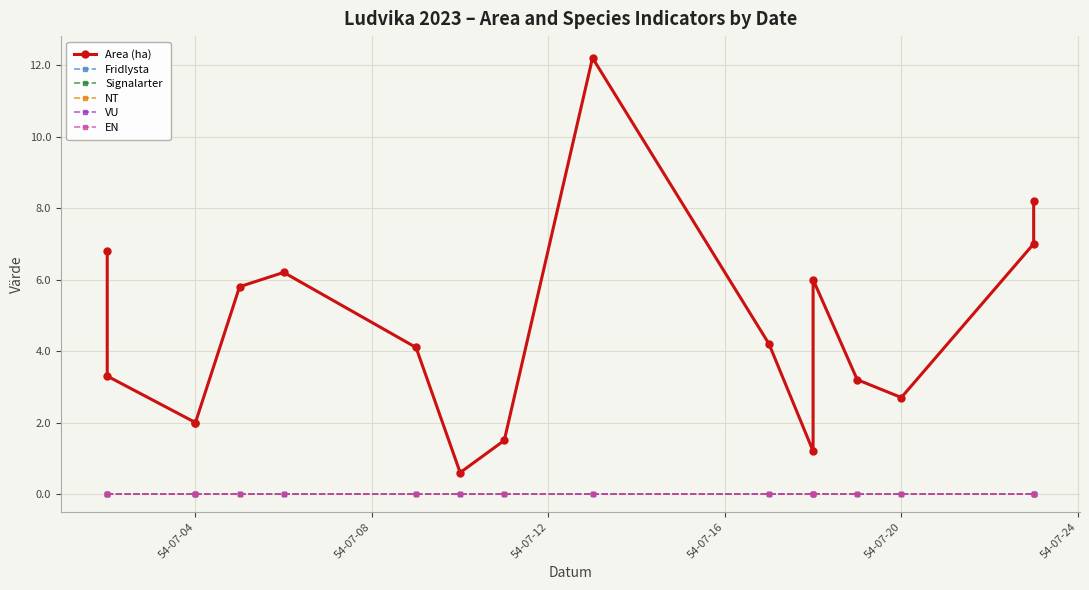

How many lines are shown in the chart?

6